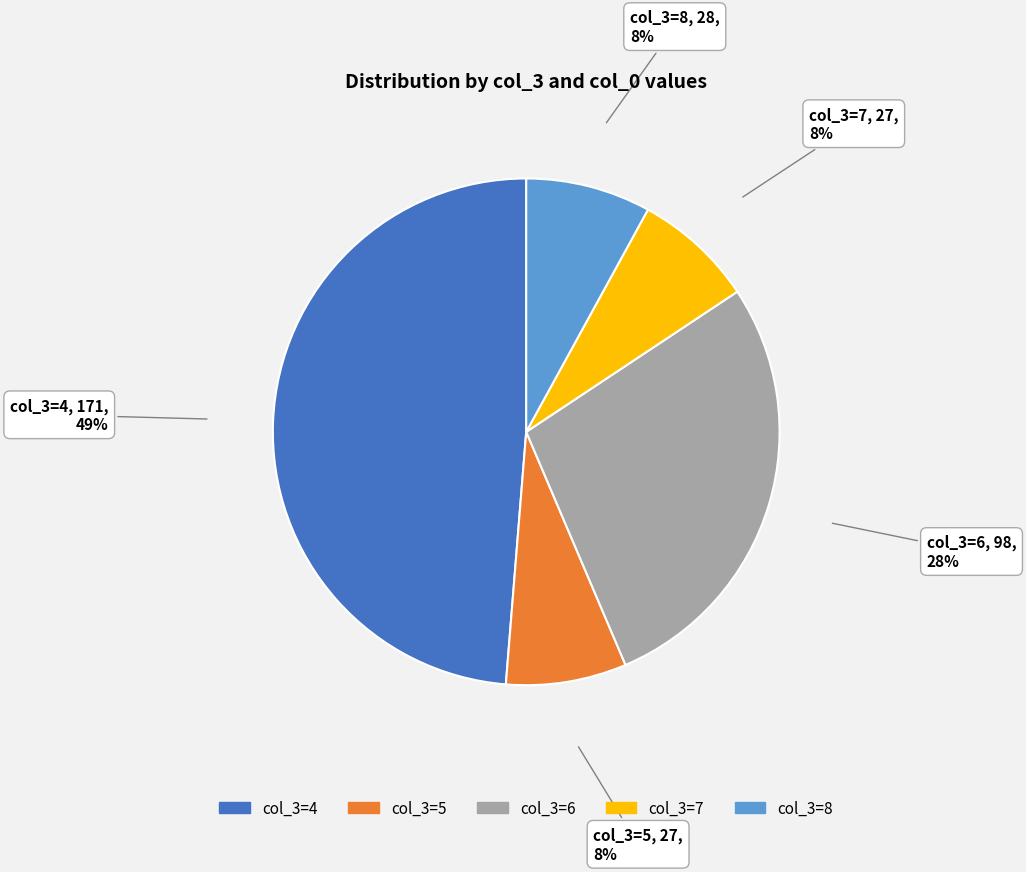

To the nearest percent, what is the difference between the largest and smallest slice percentages?

41%